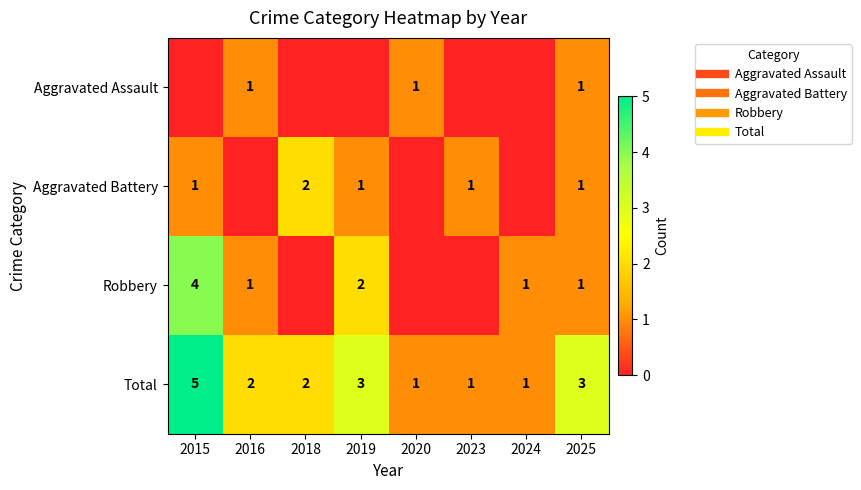

Which series has the largest total across all categories?

Total